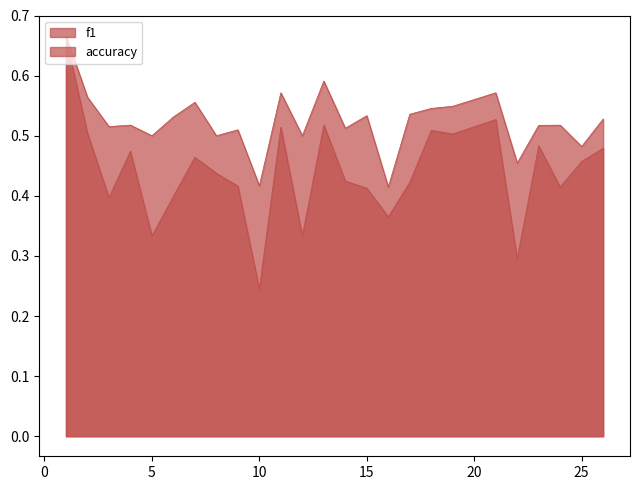

What is the average value of the accuracy series?

0.5